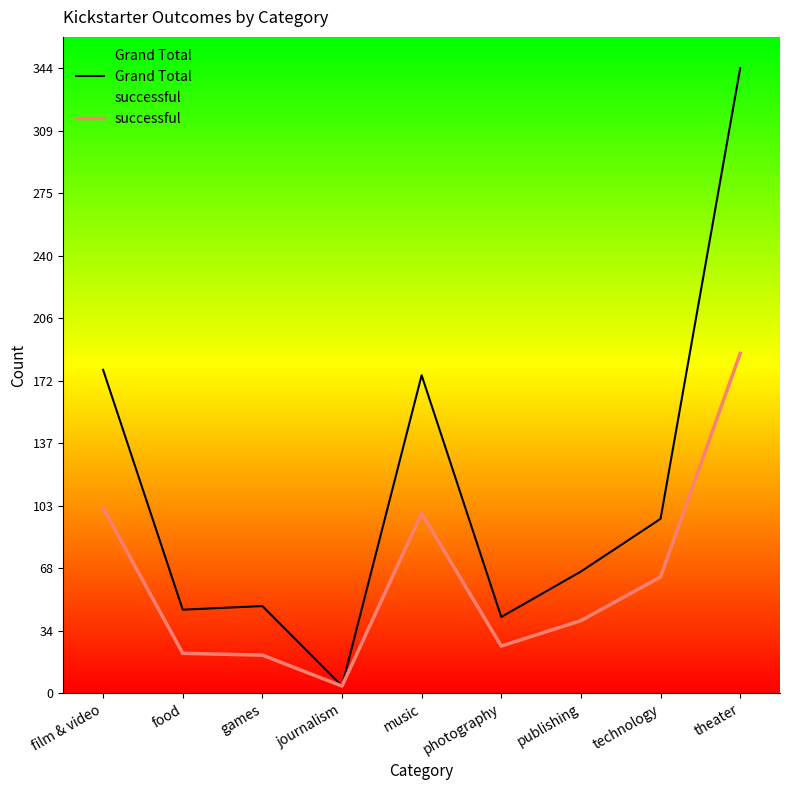

What is the maximum value shown in the chart?

344